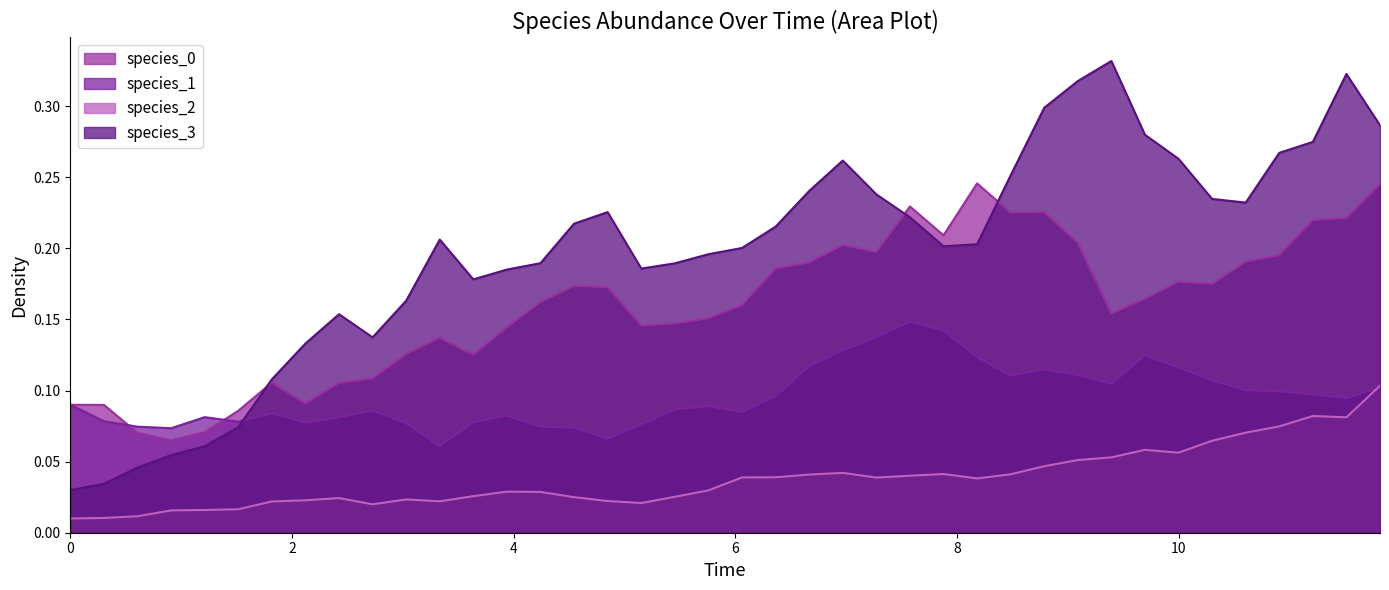

Which series has the largest range (max minus min)?

species_3